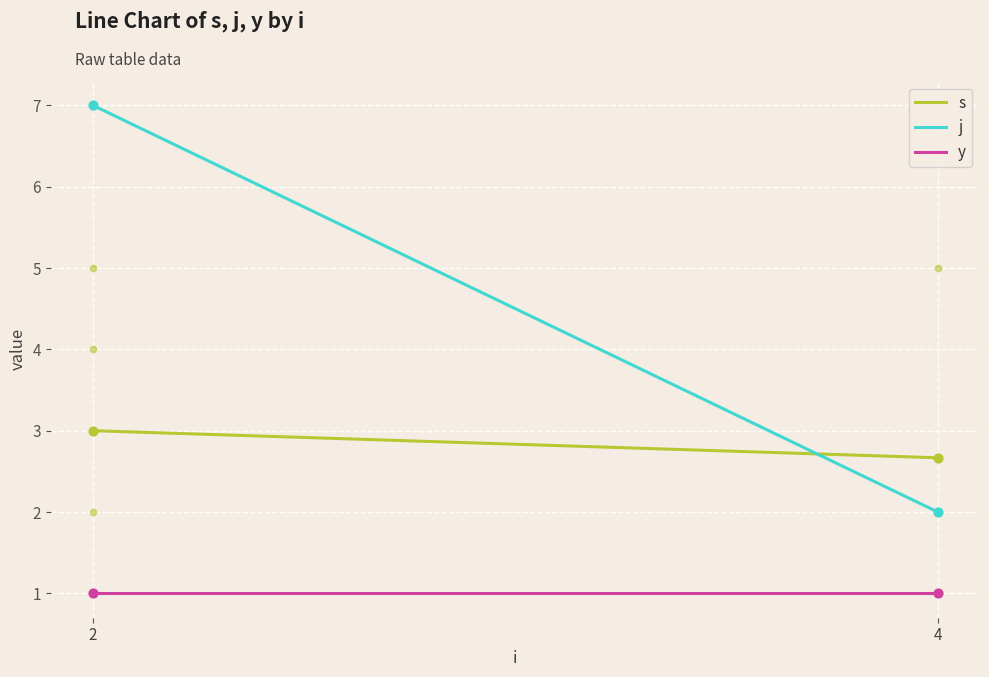

Is the value of y at 2 greater than the value of j at 4?

No